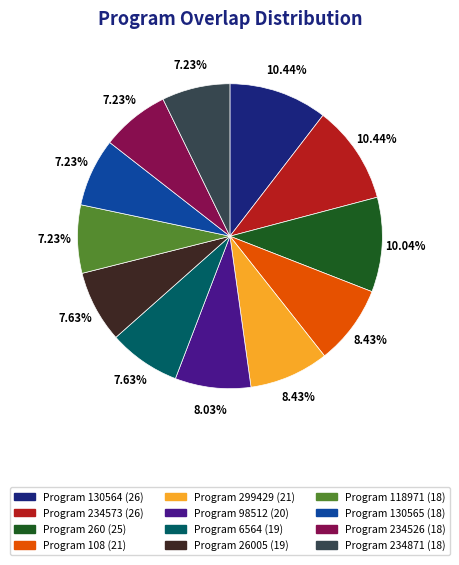

Is there a majority slice in this chart?

No